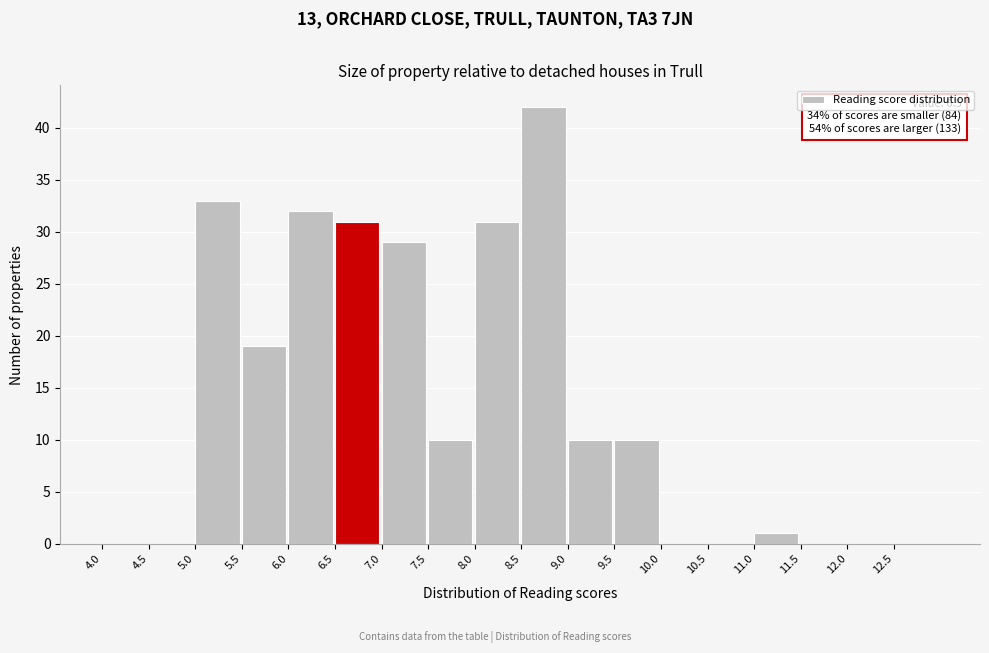

Over which range of the x-axis is the bar tallest?

8.5 to 9.0